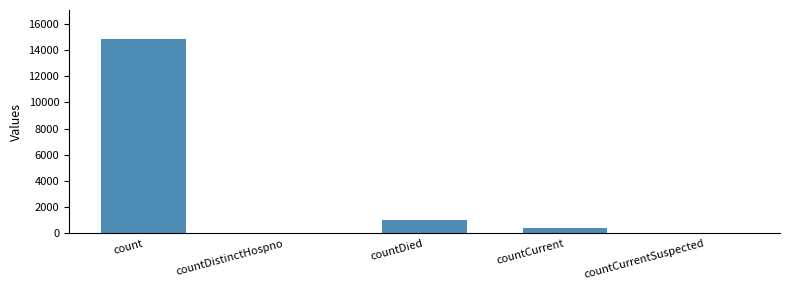

Where is the data nearest to the value 7416?

countDied